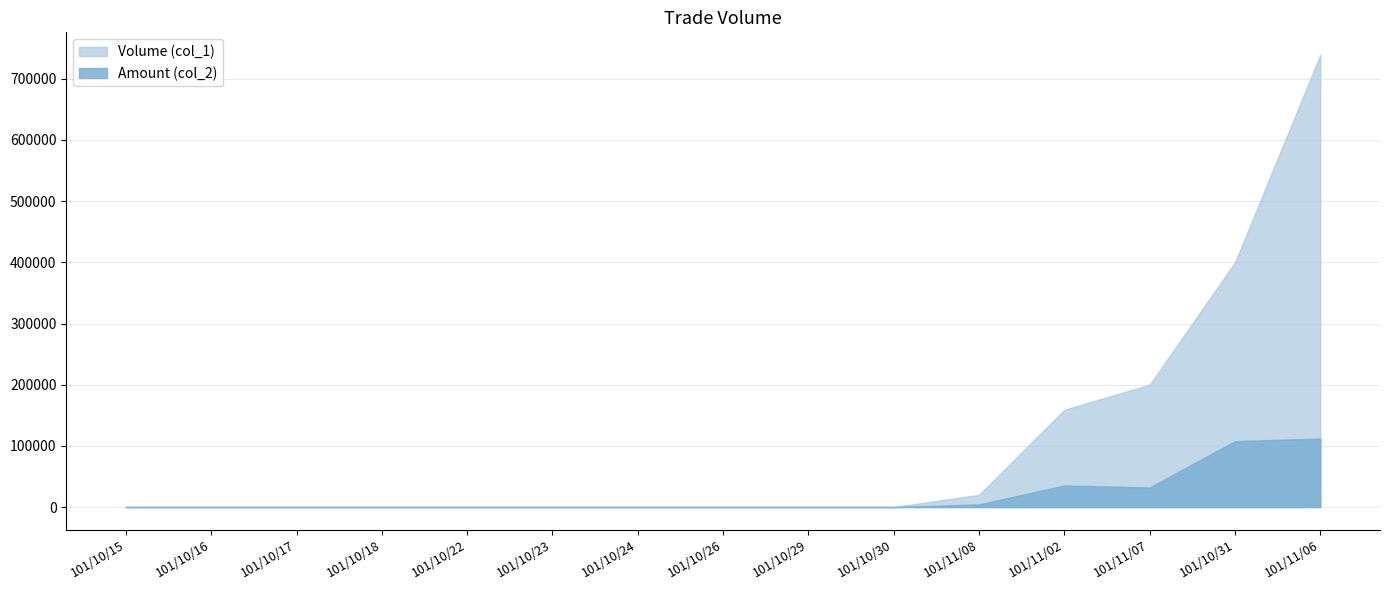

Rank the series by their average value, from lowest to highest.

Amount (col_2), Volume (col_1)